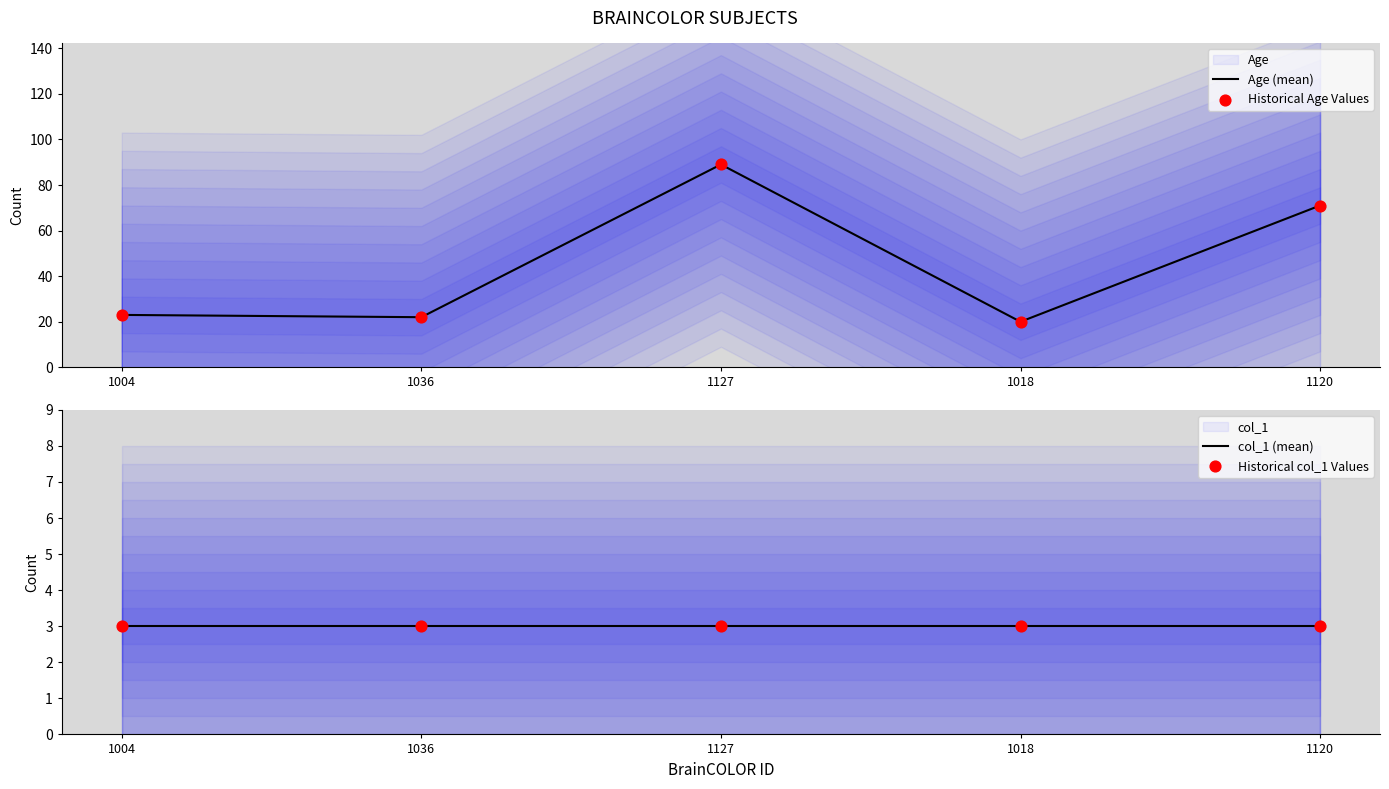

Which series contains the lowest Y value?

col_1 (mean)